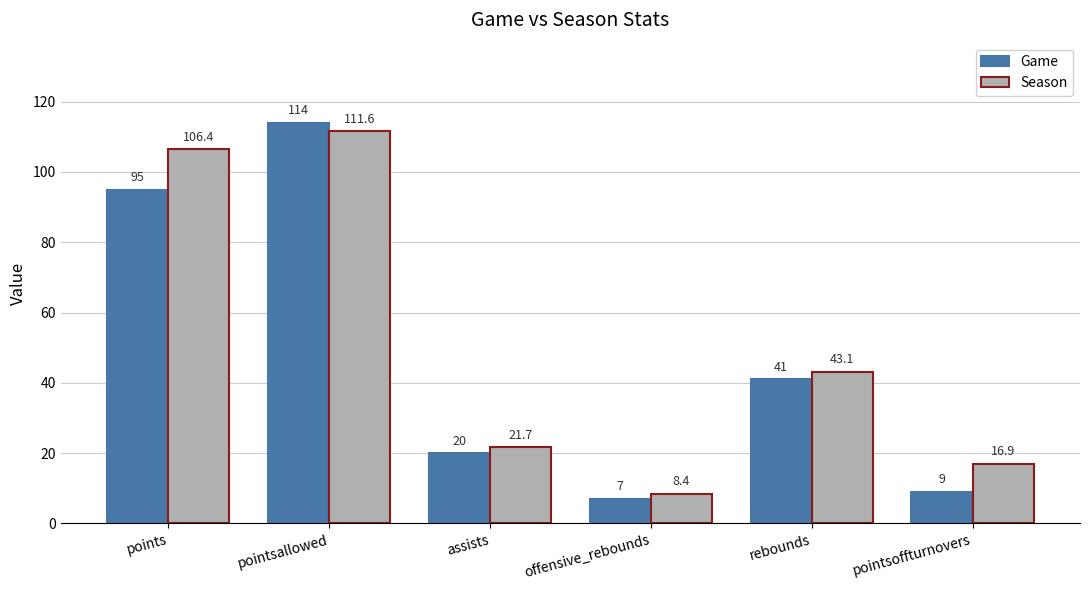

Which category has the lowest value across all series?

offensive_rebounds